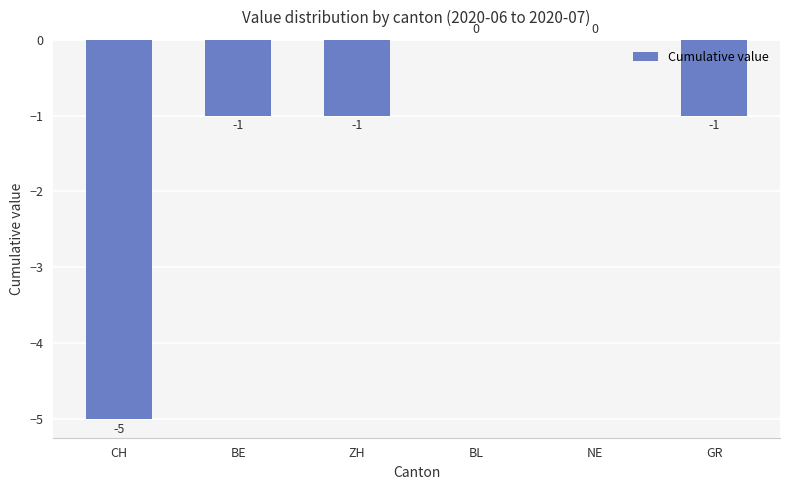

Count the number of categories in the chart.

6